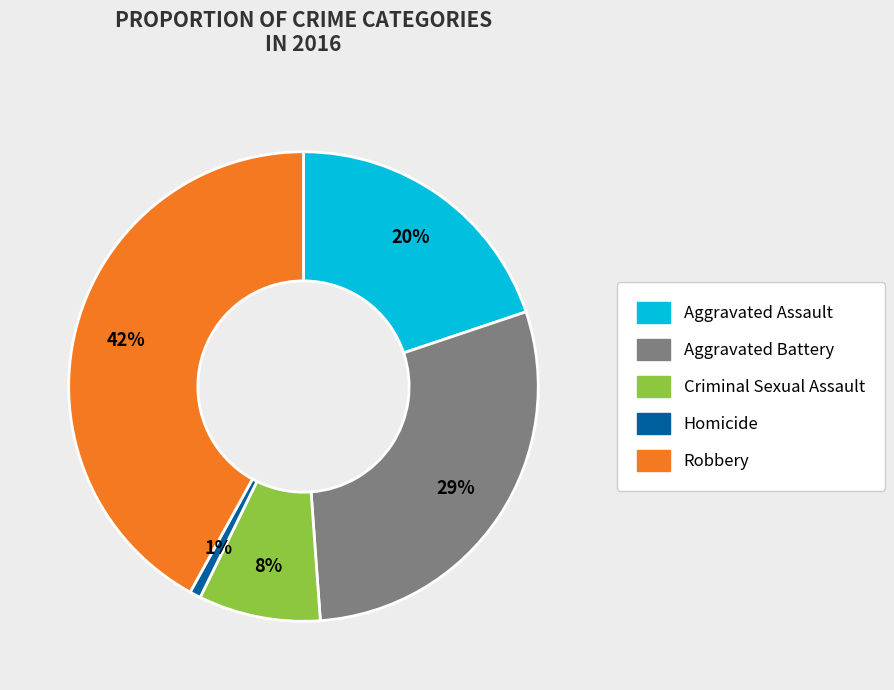

What percentage is the Robbery slice, to the nearest percent?

42%